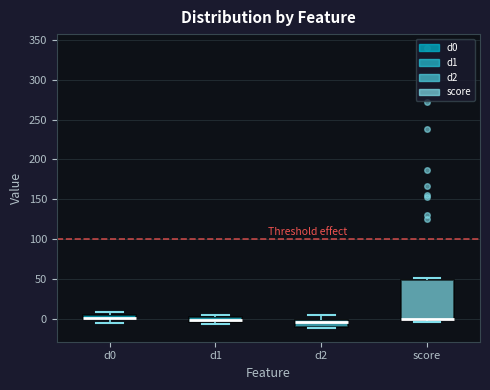

Where does the upper whisker of the box for d2 end on the y-axis? The values are not printed on the chart, so give them approximately, as read against the axis.

5